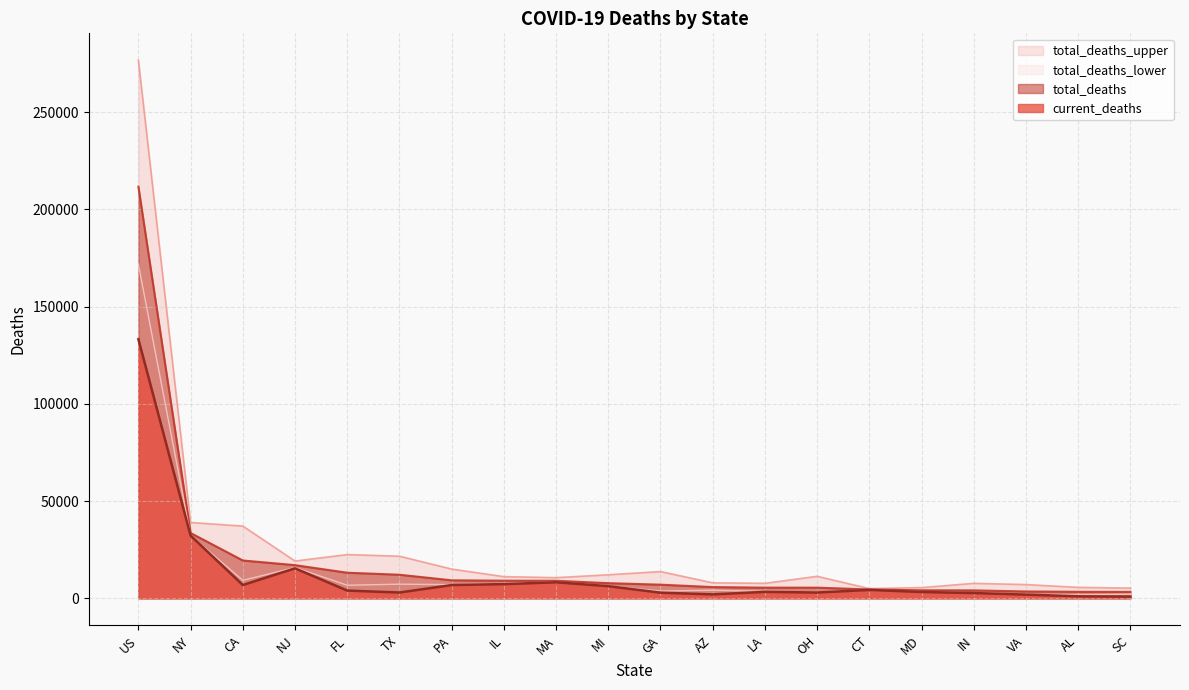

Rank the categories by current_deaths value from lowest to highest.

SC, AL, VA, AZ, IN, GA, TX, OH, MD, LA, FL, CT, MI, PA, CA, IL, MA, NJ, NY, US